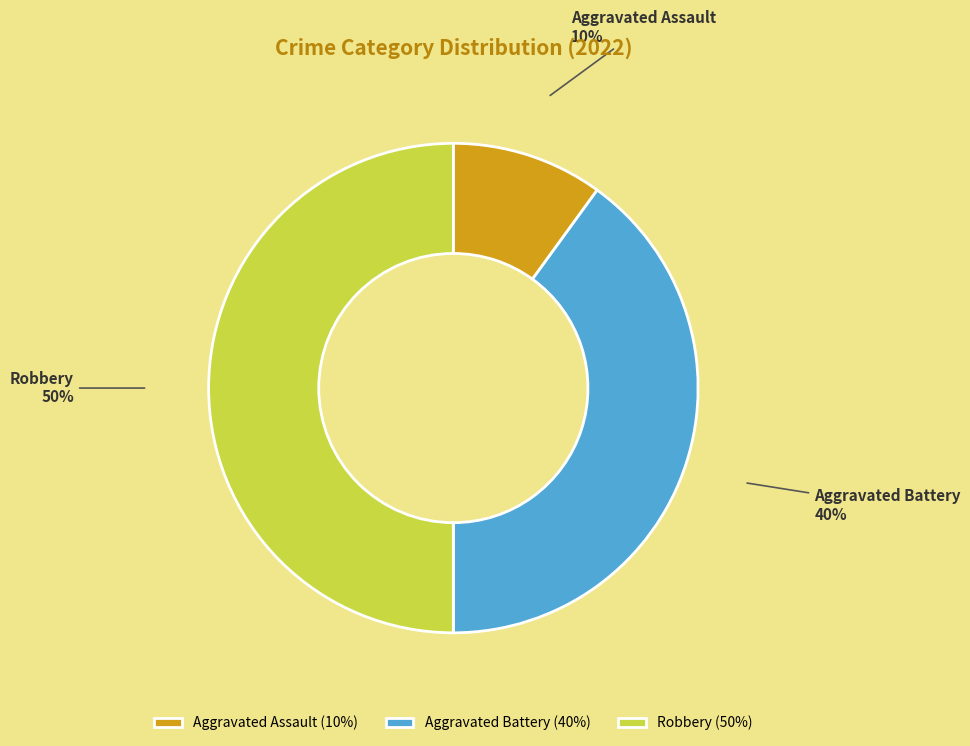

What percentage is the Robbery slice, to the nearest percent?

50%